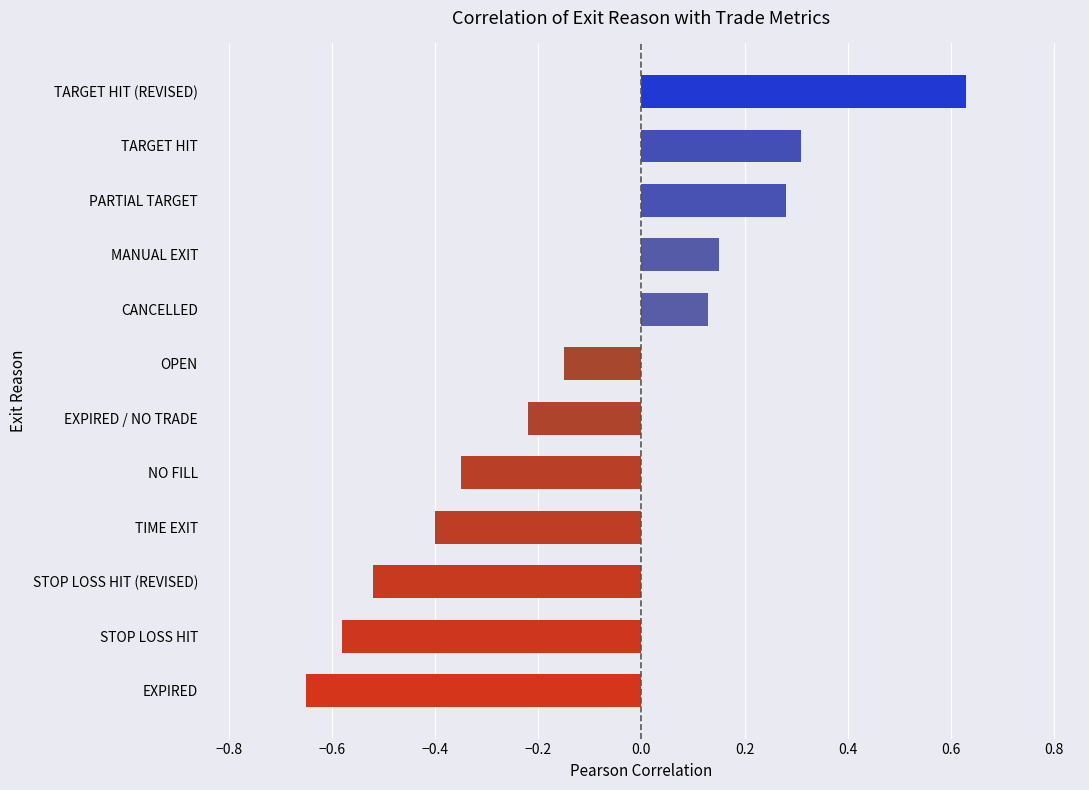

Which label corresponds to the largest value in the chart?

TARGET HIT (REVISED)